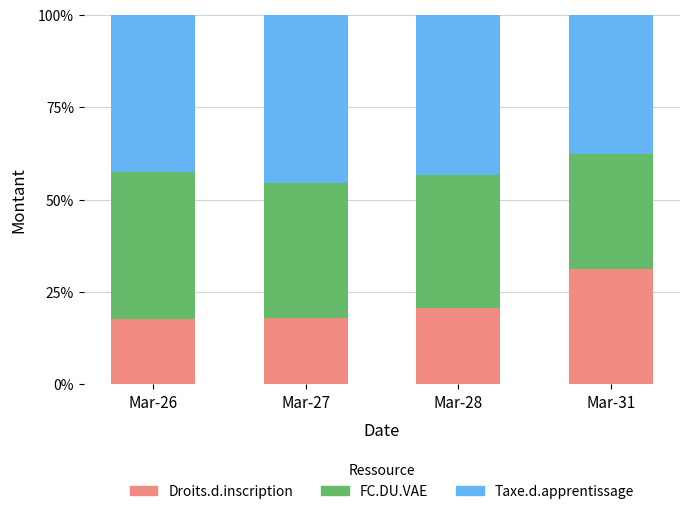

True or false: FC.DU.VAE has a value of 0.4 at Mar-31.

False